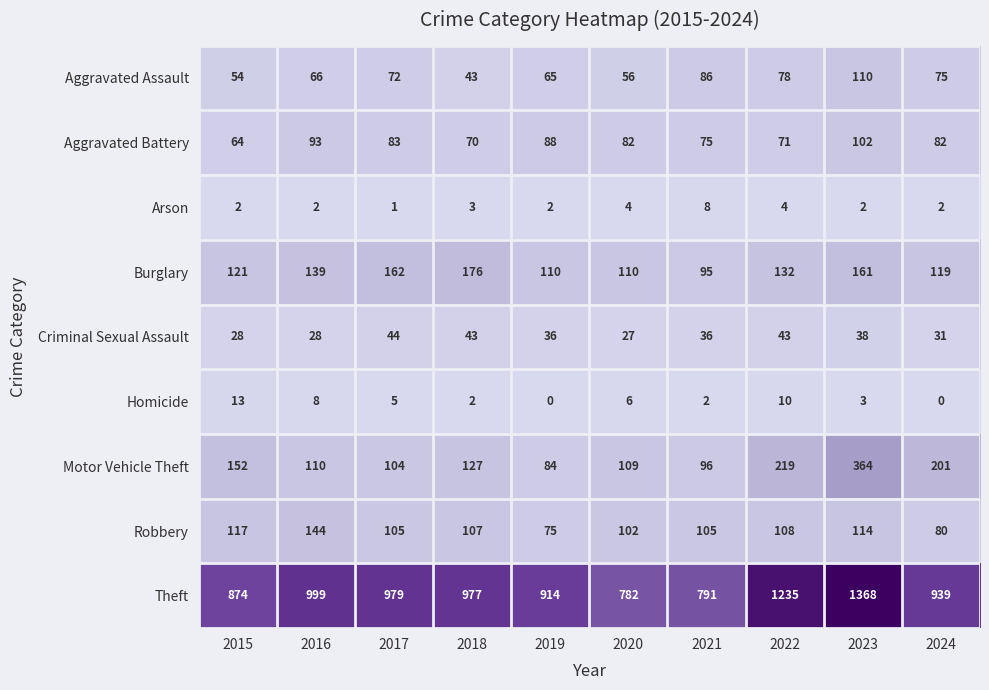

The value of Burglary at 2016 is 139. True or false?

True